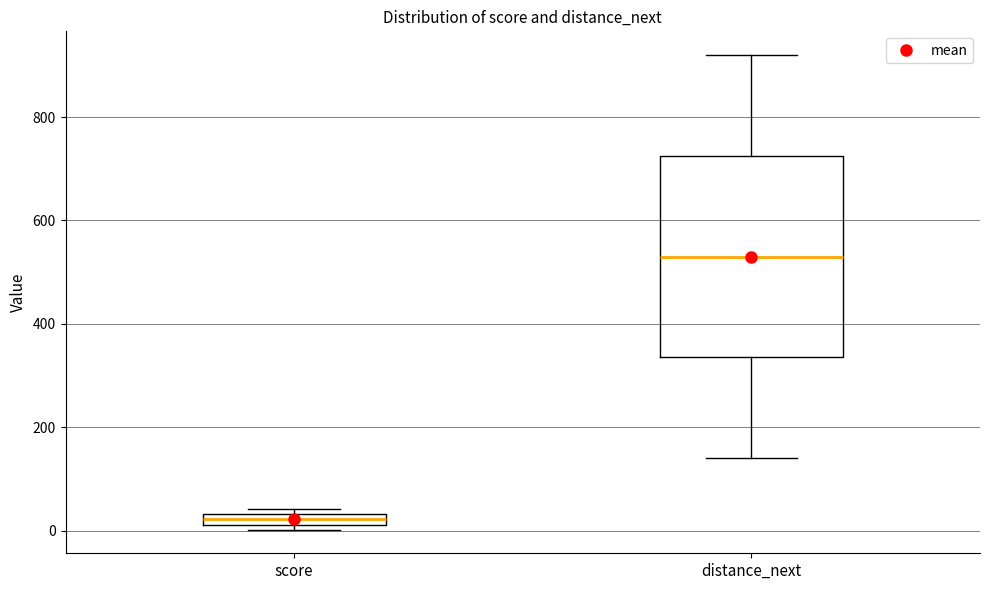

Where is the lower edge of the box for score on the y-axis? The values are not printed on the chart, so give them approximately, as read against the axis.

20